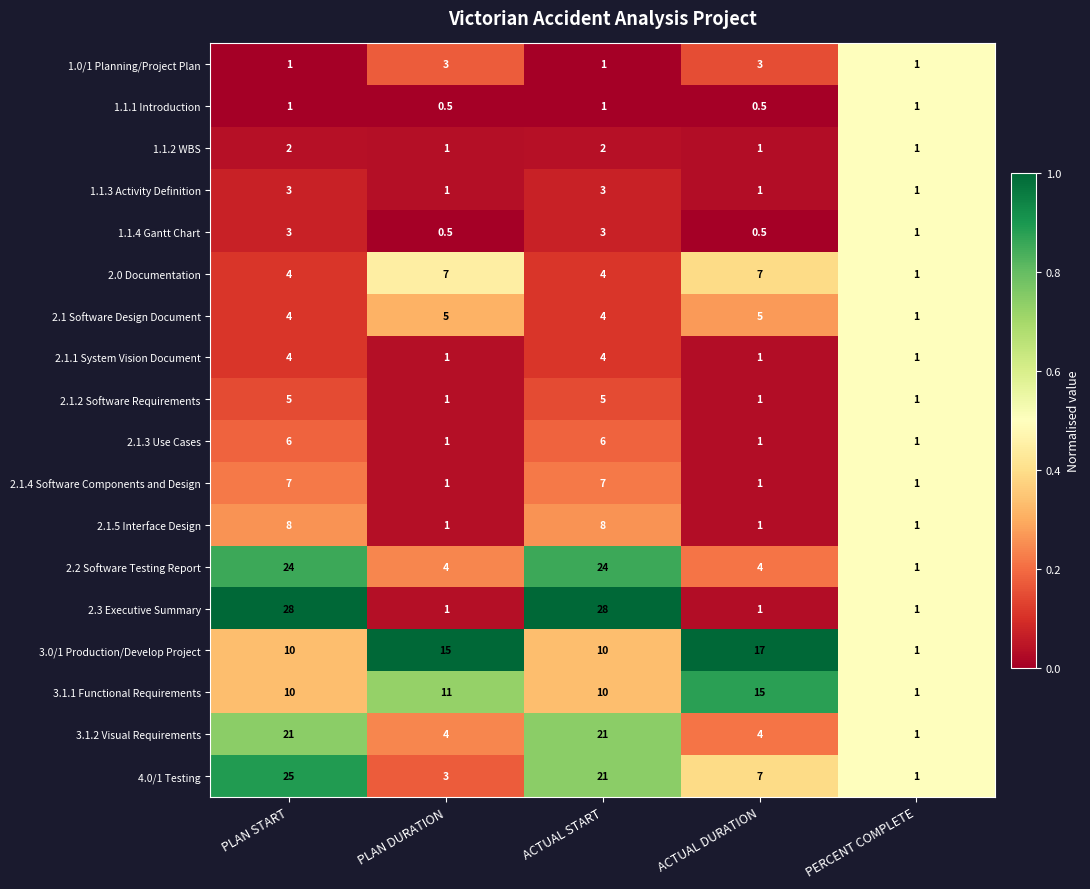

What is the total value across all series at PERCENT COMPLETE?

18.0